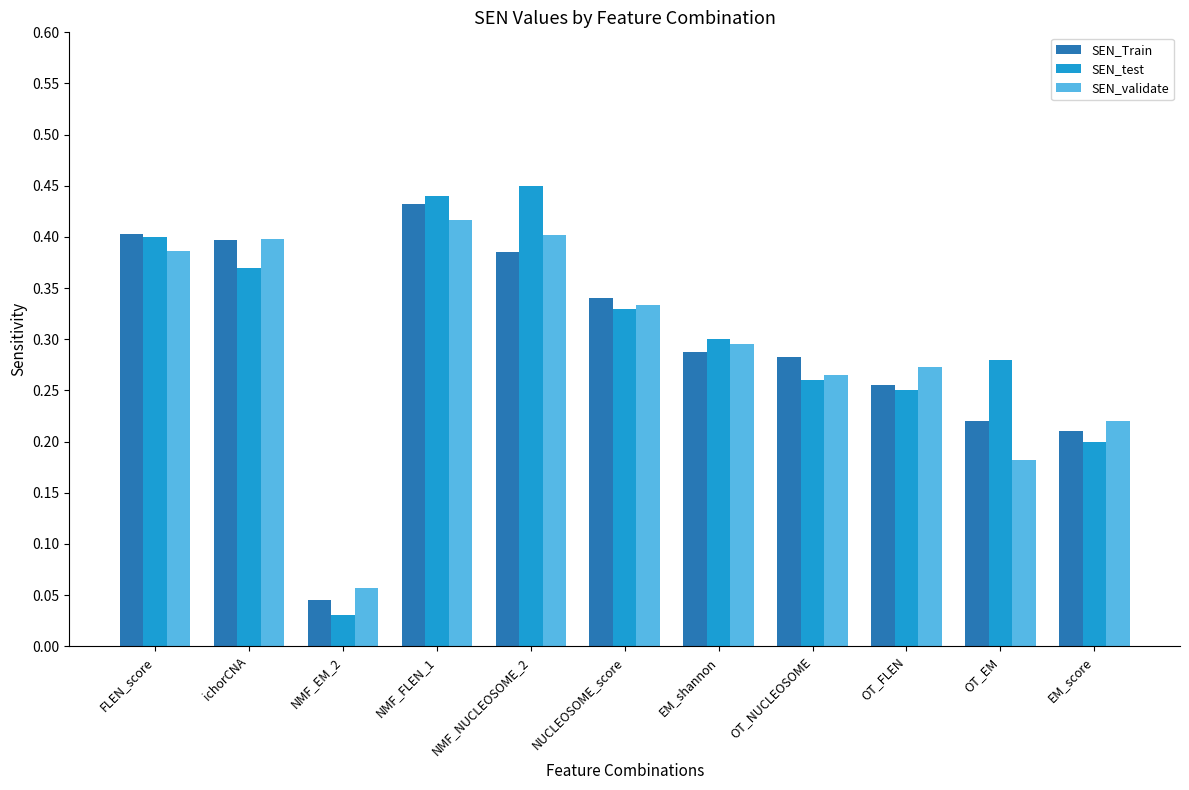

What are all the series names shown in the legend?

SEN_Train, SEN_test, SEN_validate